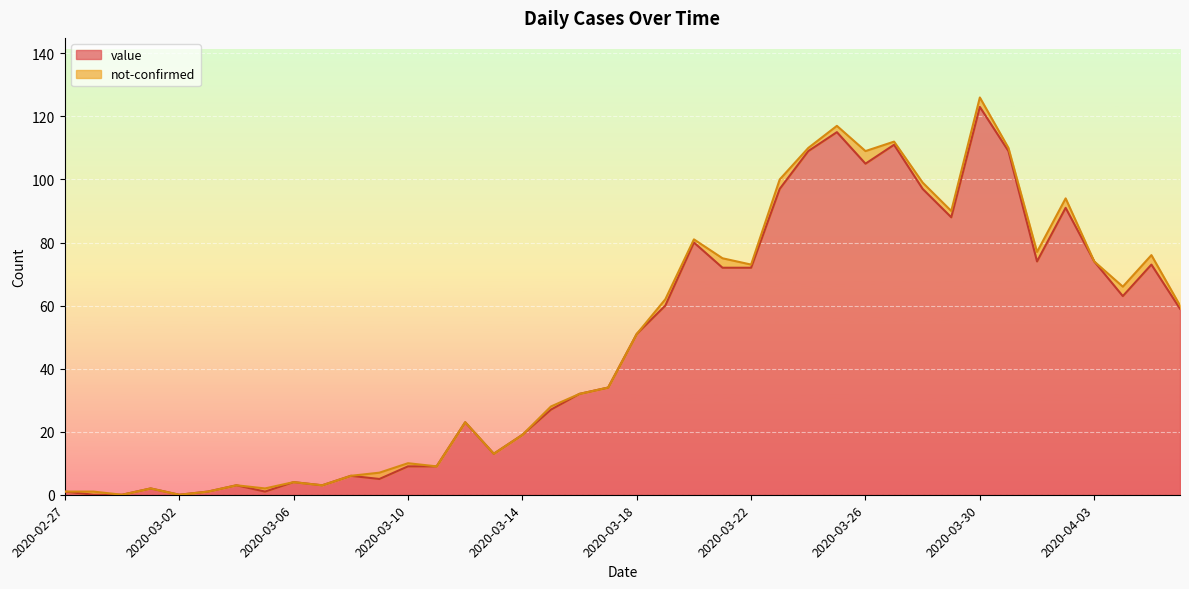

Which category has the highest value in the value series?

2020-03-30